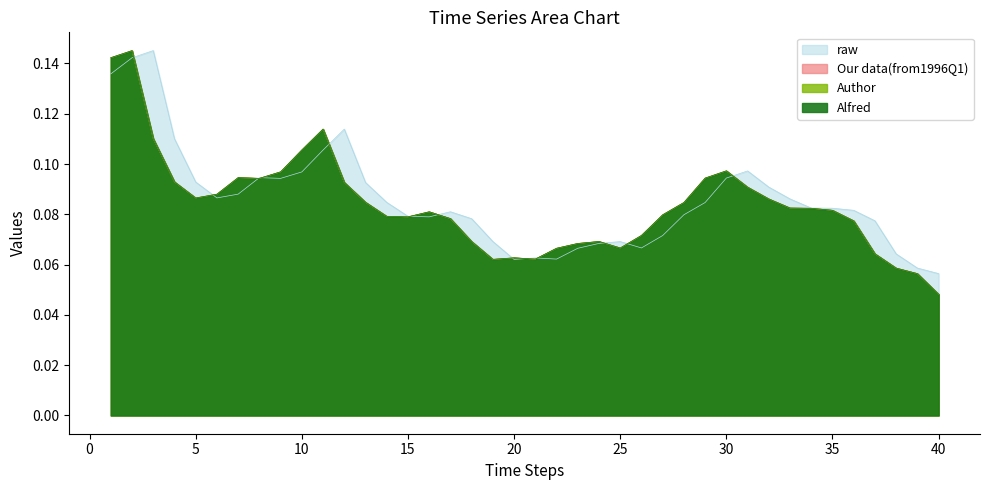

True or false: Alfred has a value of 0.0 at 10.

False